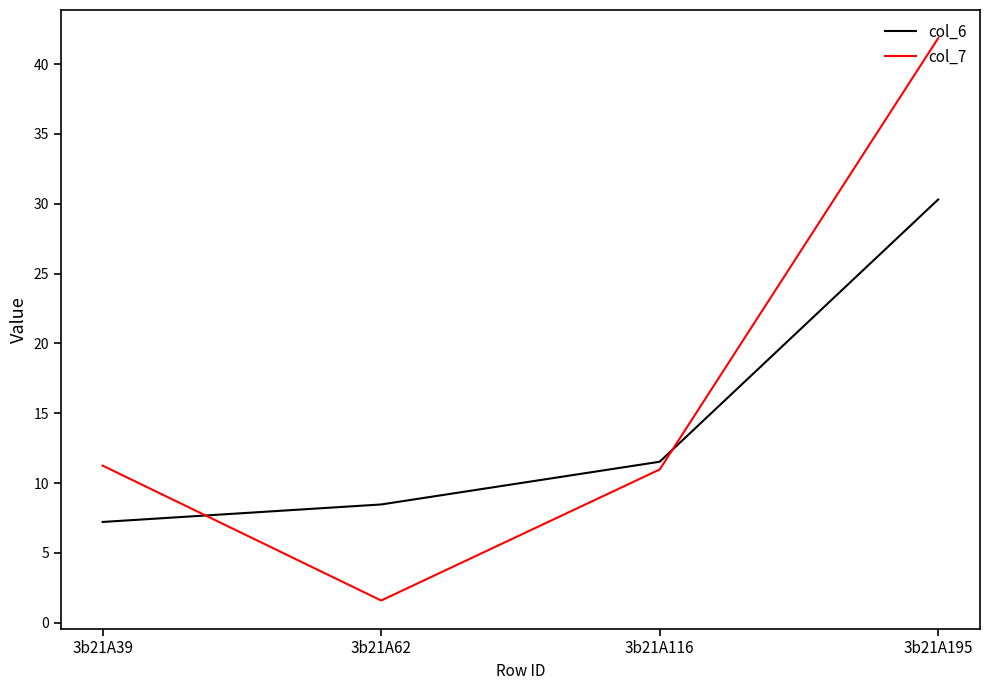

Where does the col_6 series first go above 11?

3b21A116